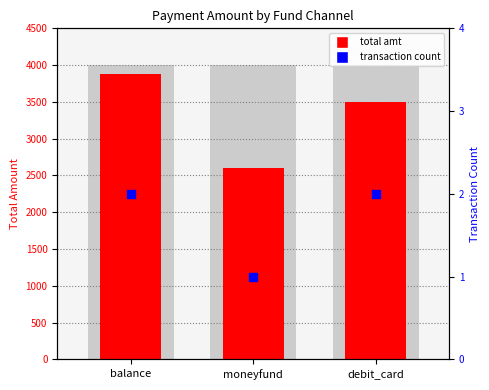

Which series has the largest total across all categories?

total amt